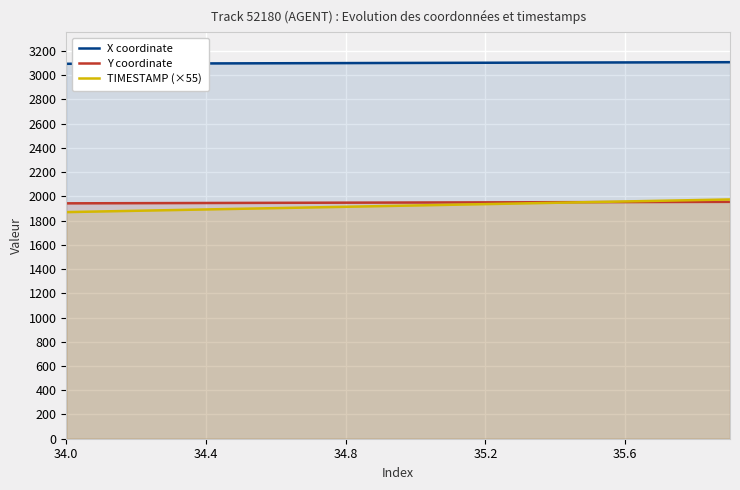

True or false: Y coordinate and X coordinate intersect in this chart.

False